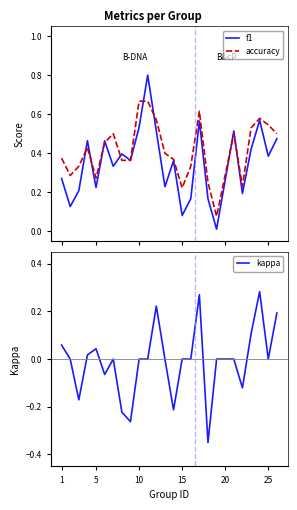

Is it true that kappa equals 0.0 at 10?

True